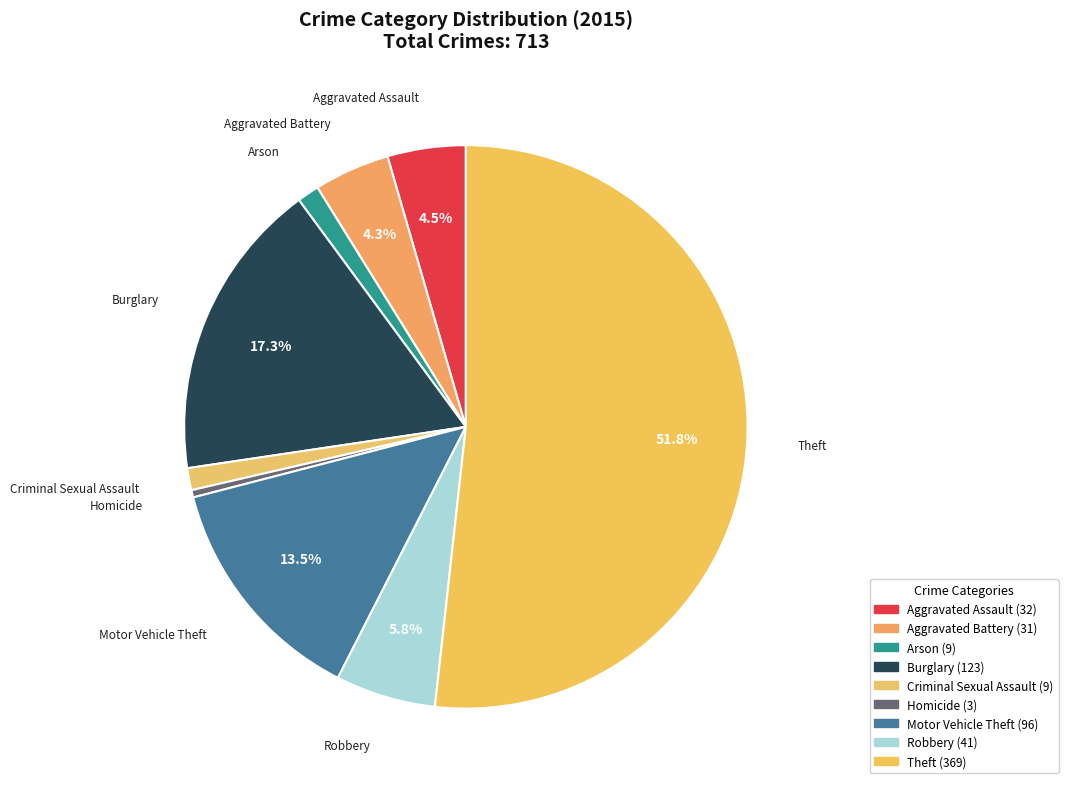

Between Motor Vehicle Theft and Robbery, which is larger?

Motor Vehicle Theft